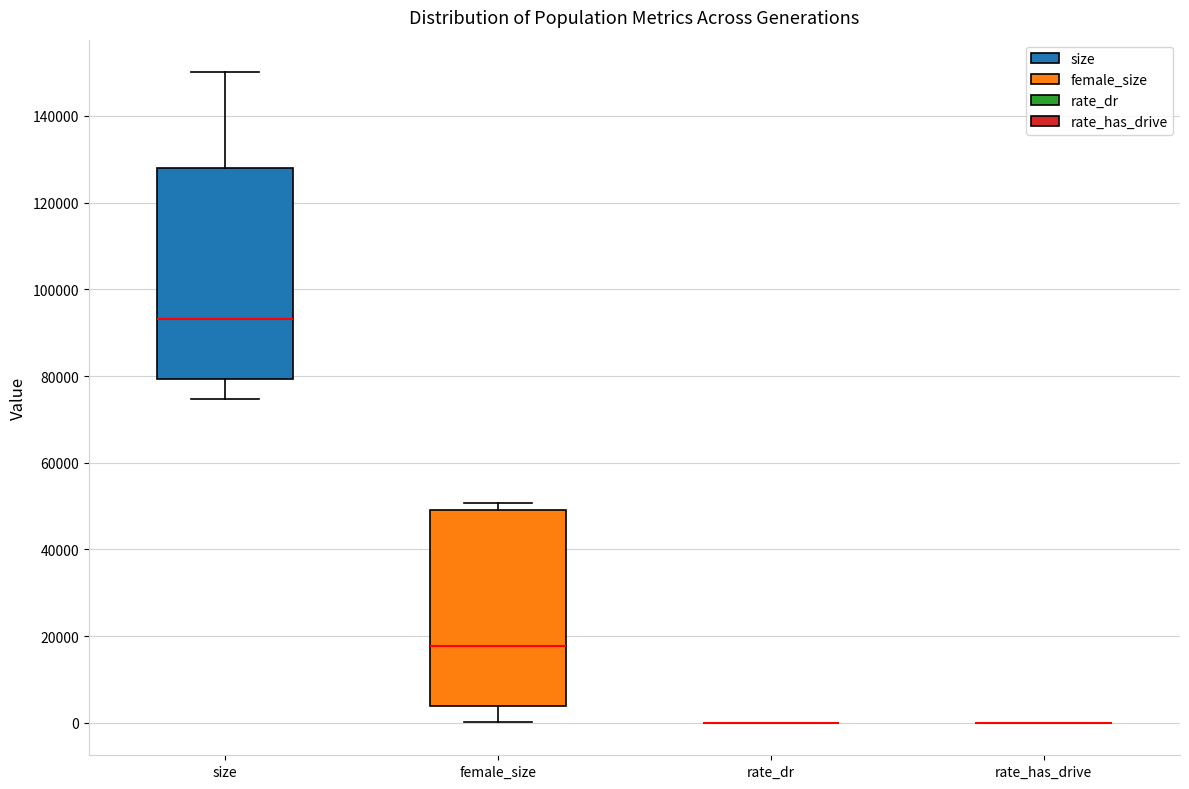

Reading left to right, transcribe this box plot: for each box, give where its median line is, the range the box spans, and where its two whiskers end, as read against the y-axis. The values are not printed on the chart, so give them approximately, as read against the axis.

size: median 94000, box 80000 to 128000, whiskers 74000 to 150000
female_size: median 18000, box 4000 to 50000, whiskers 0 to 50000 (just above the box's upper edge)
rate_dr: box collapsed to a line at 0, whiskers 0 to 0
rate_has_drive: box collapsed to a line at 0, whiskers 0 to 0